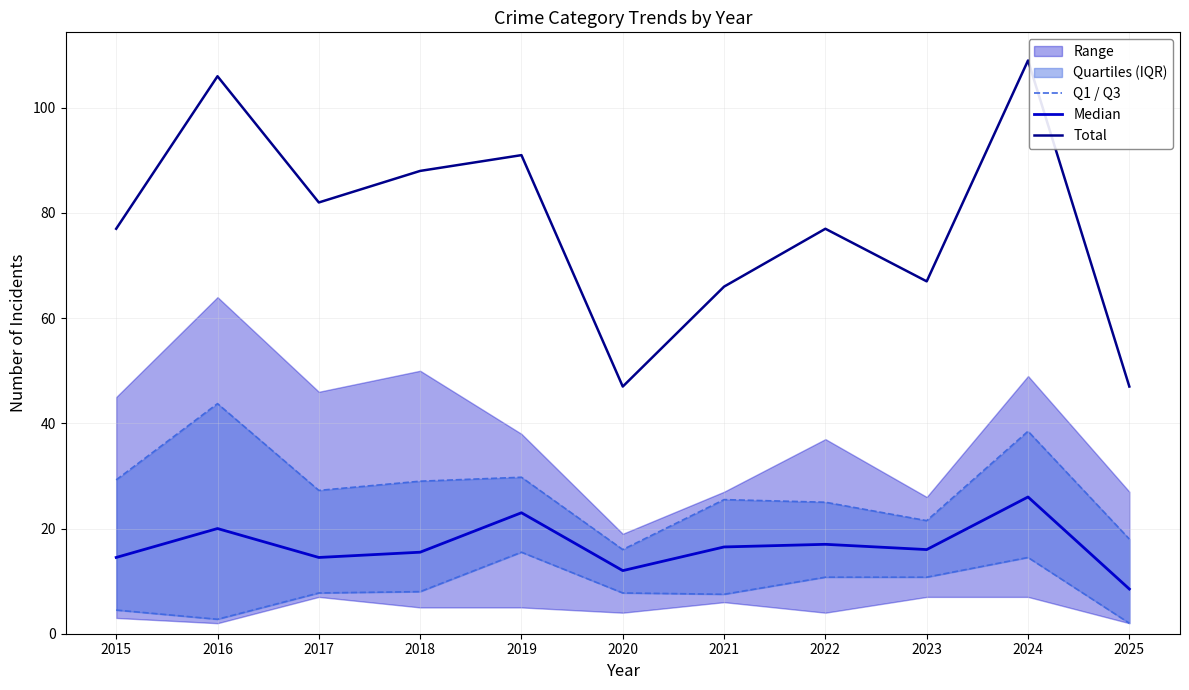

List the series in order of their peak value, lowest first.

Q1 / Q3, Median, Total